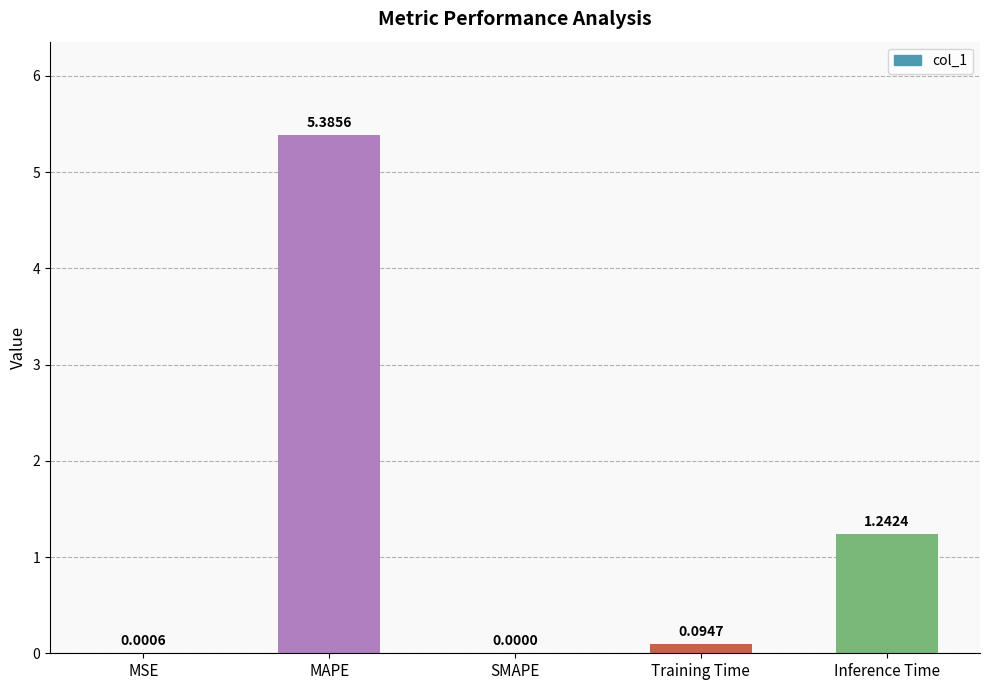

Between Training Time and MSE, which is larger?

Training Time